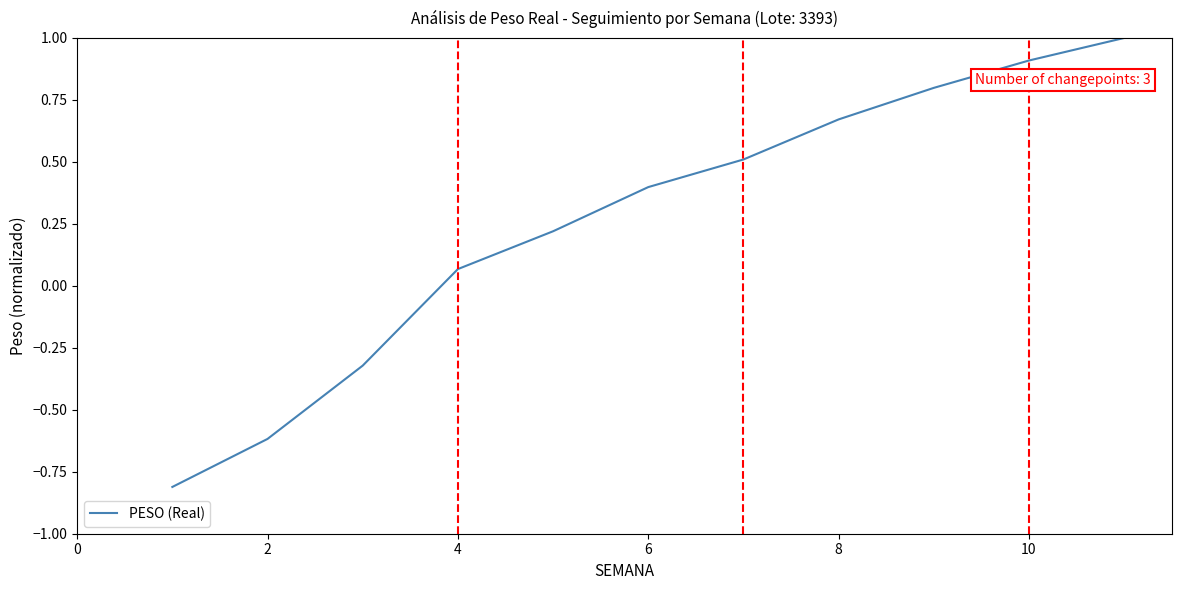

How many lines are shown in the chart?

1